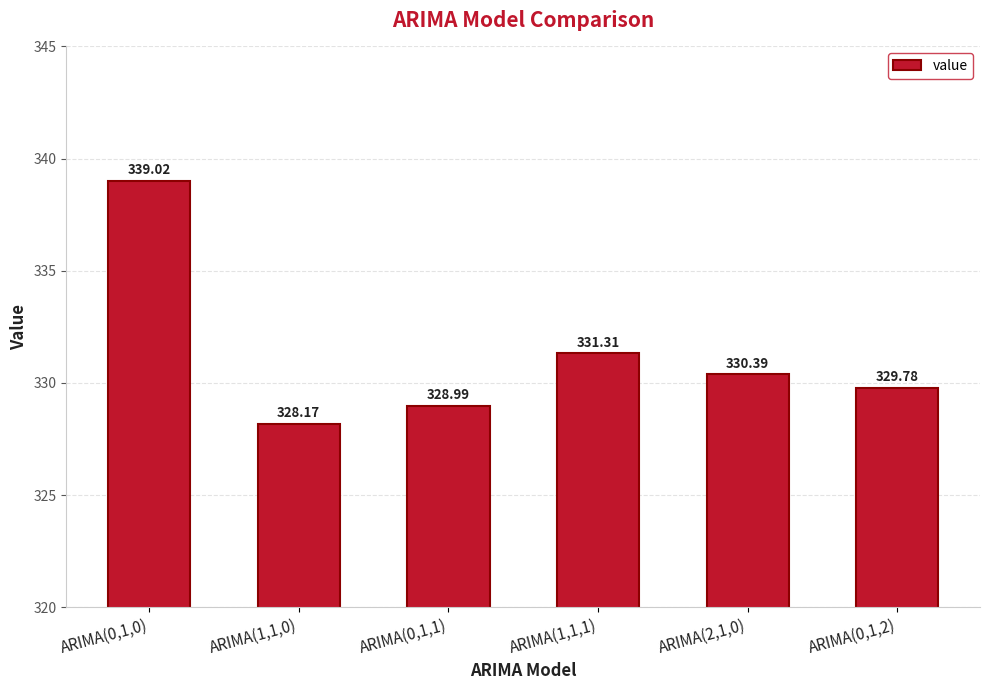

What value does the data have at ARIMA(1,1,1)?

331.3